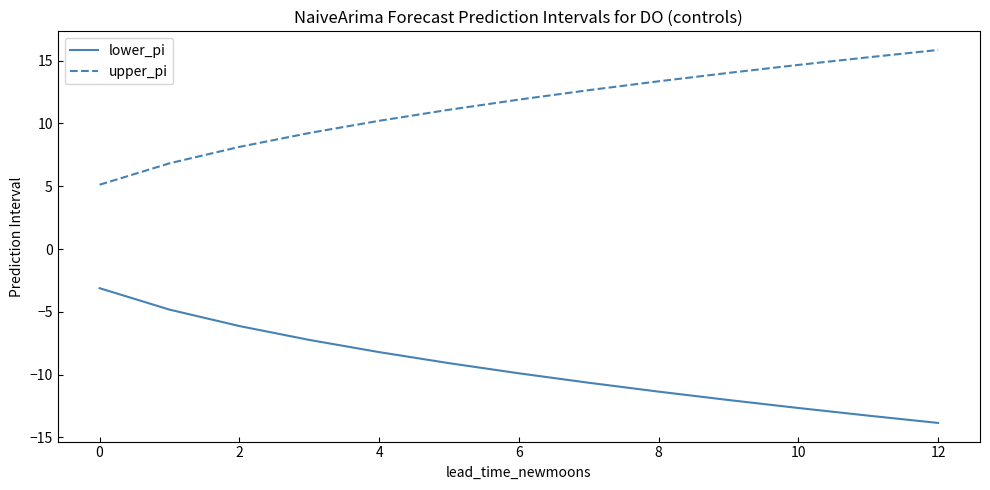

What is the minimum value shown in the chart?

-13.9